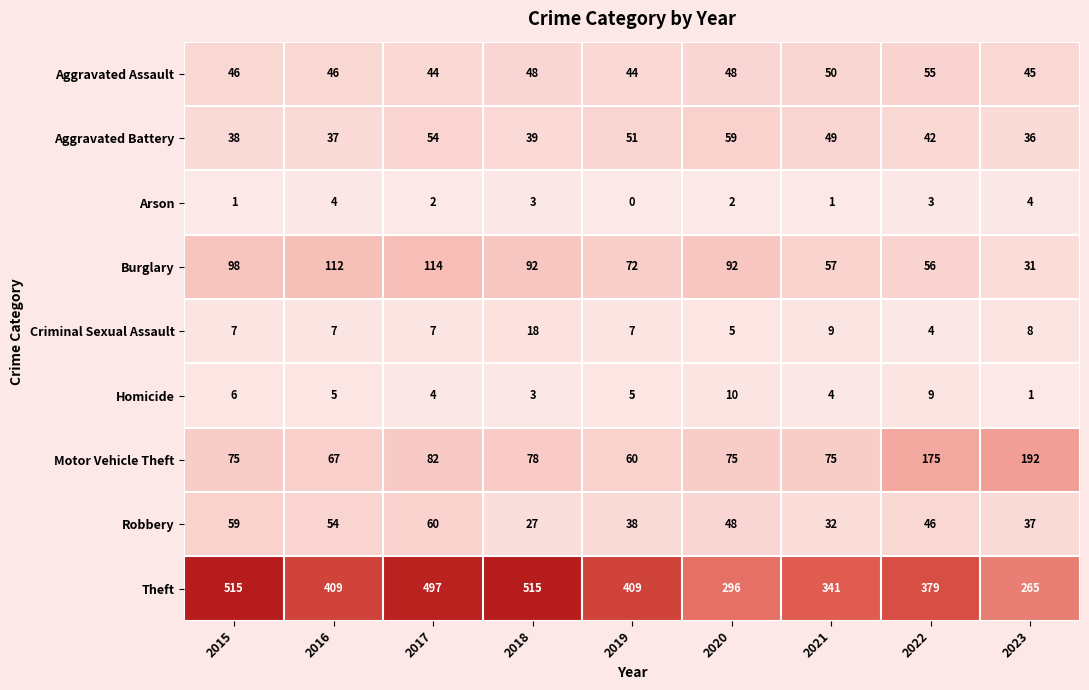

True or false: Criminal Sexual Assault has a value of 10 at 2016.

False